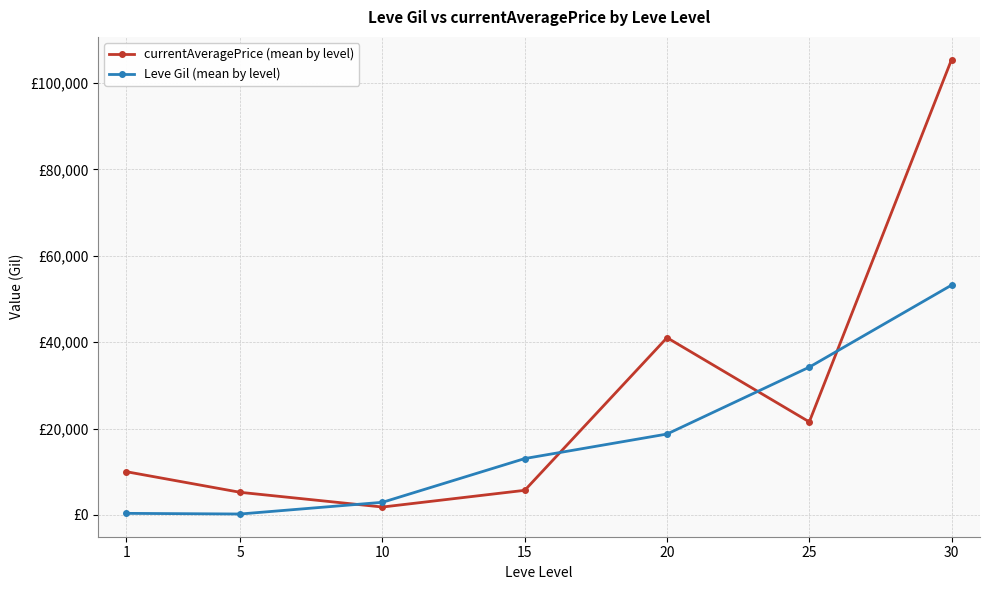

Does the chart have visible grid lines?

Yes